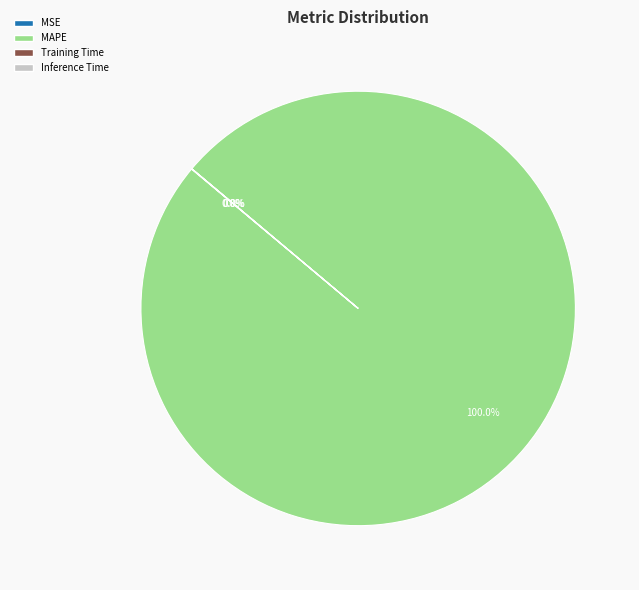

What is the majority slice?

MAPE